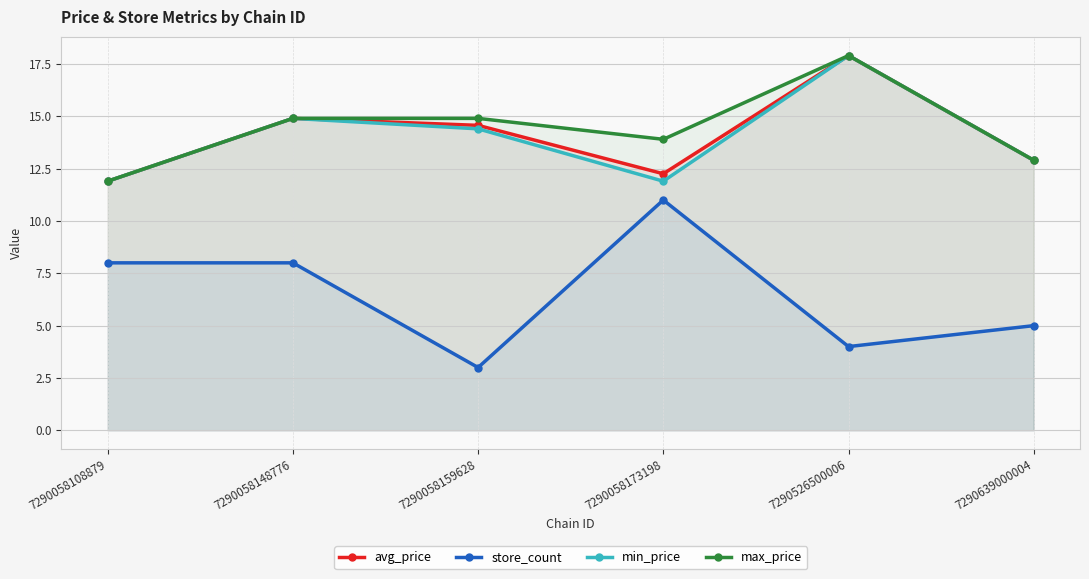

How many values in the avg_price series exceed 14?

3